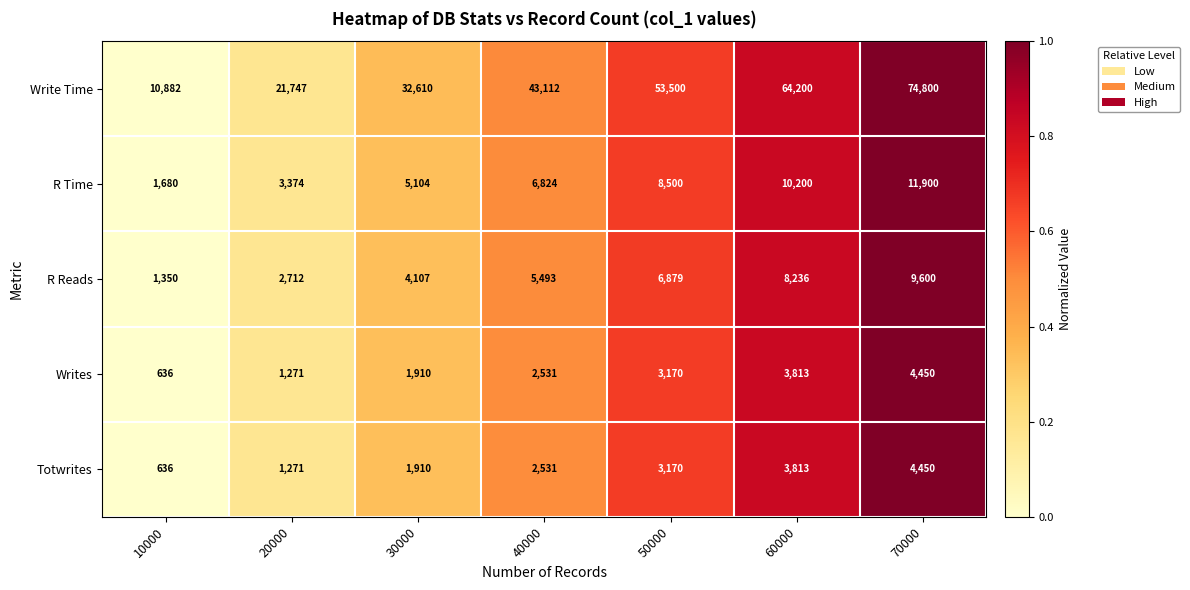

At which category does the chart reach its minimum across all series?

10000